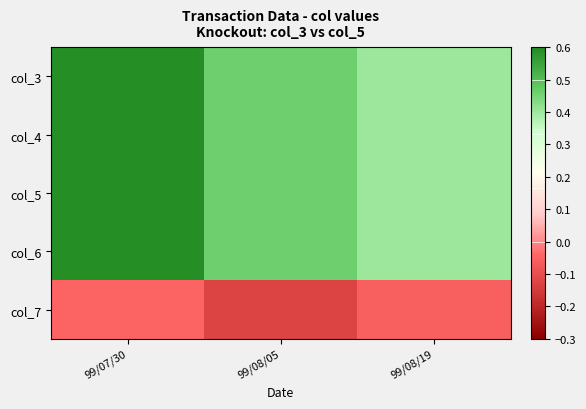

Reading left to right, what are all the values shown in this chart?

col_3: 99/07/30=0.6	99/08/05=0.5	99/08/19=0.4
col_4: 99/07/30=0.6	99/08/05=0.5	99/08/19=0.4
col_5: 99/07/30=0.6	99/08/05=0.5	99/08/19=0.4
col_6: 99/07/30=0.6	99/08/05=0.5	99/08/19=0.4
col_7: 99/07/30=-0.1	99/08/05=-0.1	99/08/19=-0.1